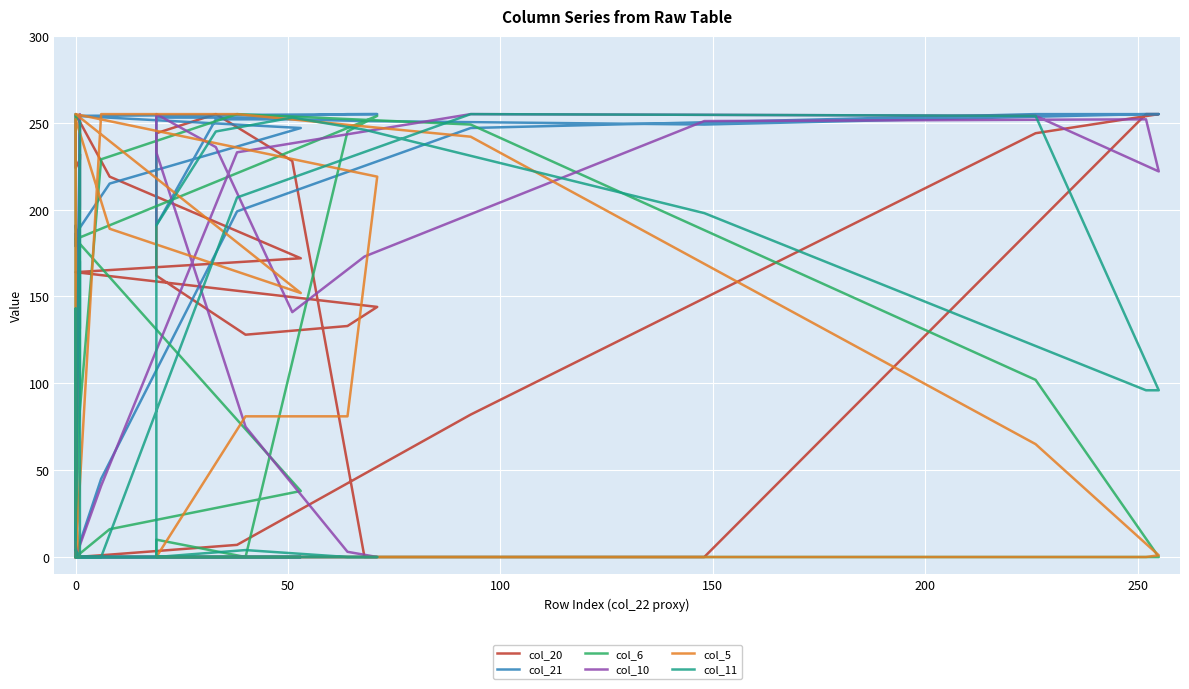

What is the maximum value for col_21?

255